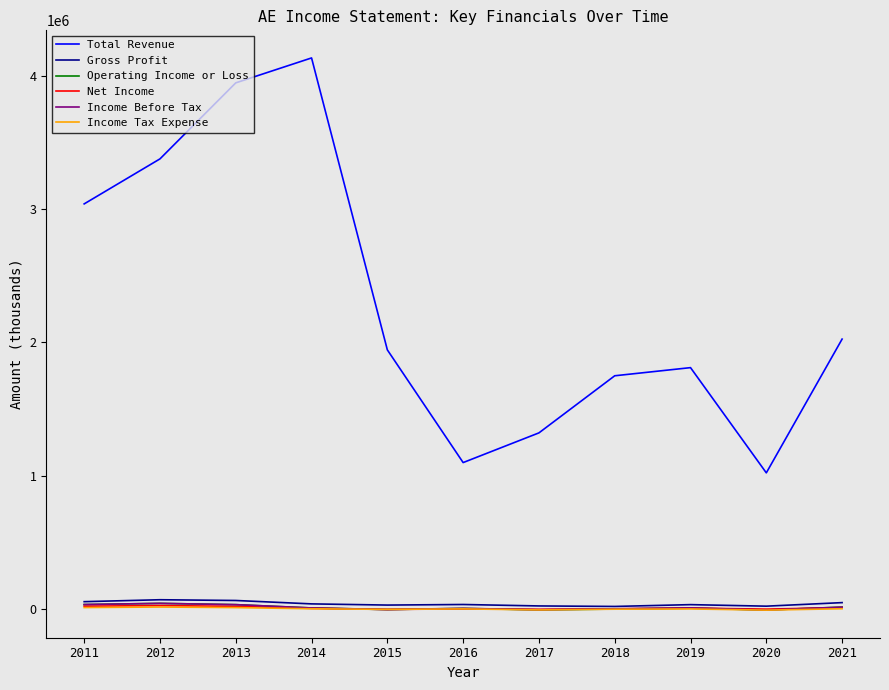

Which series has the largest total across all categories?

Total Revenue